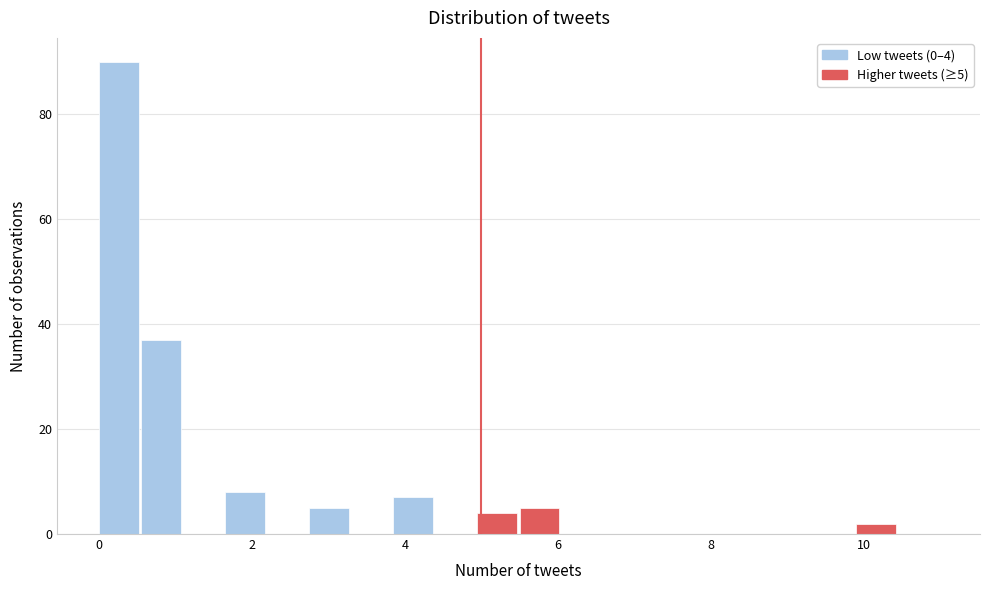

Around what value on the x-axis is the tallest bar? Give the approximate position of its centre, as read against the axis.

0.2